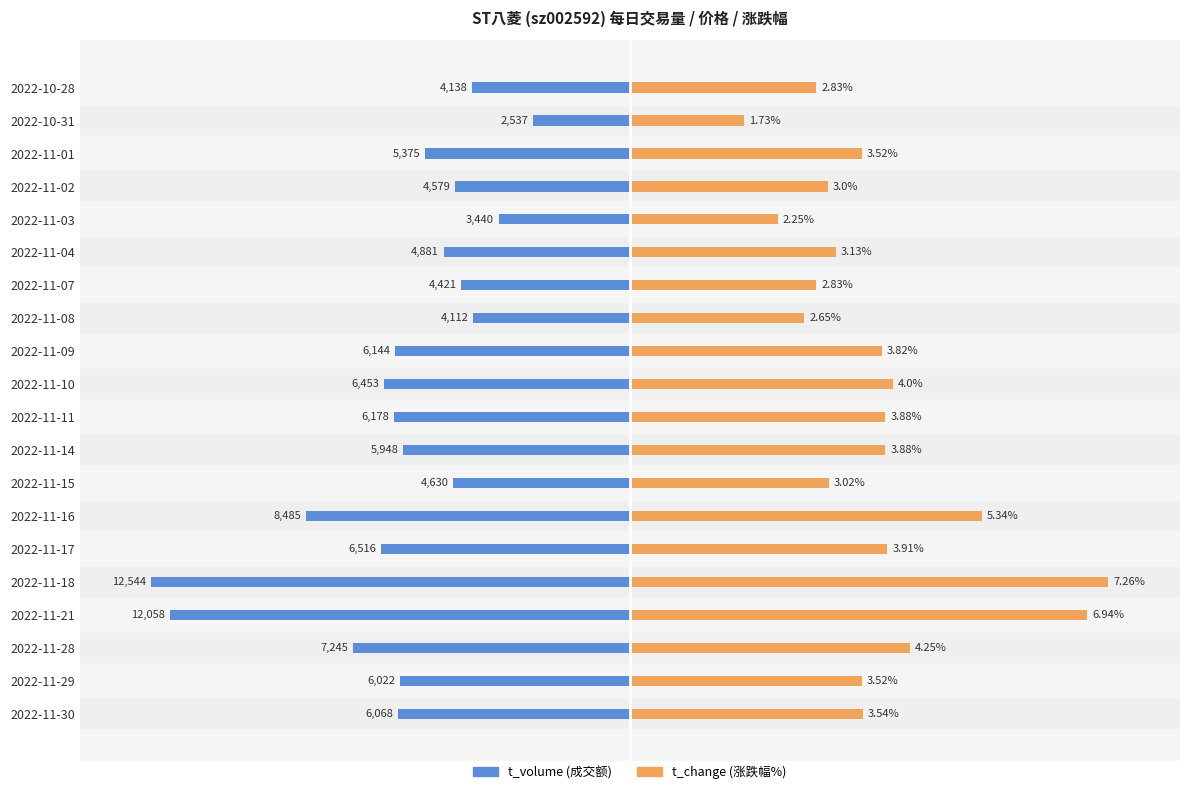

How many bars are there in each group?

2